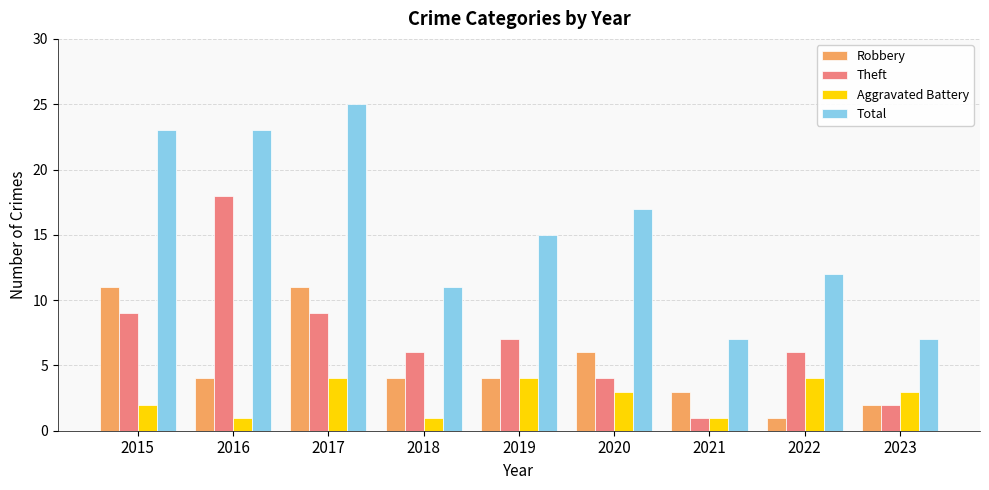

Rank the series by their maximum value, from lowest to highest.

Aggravated Battery, Robbery, Theft, Total